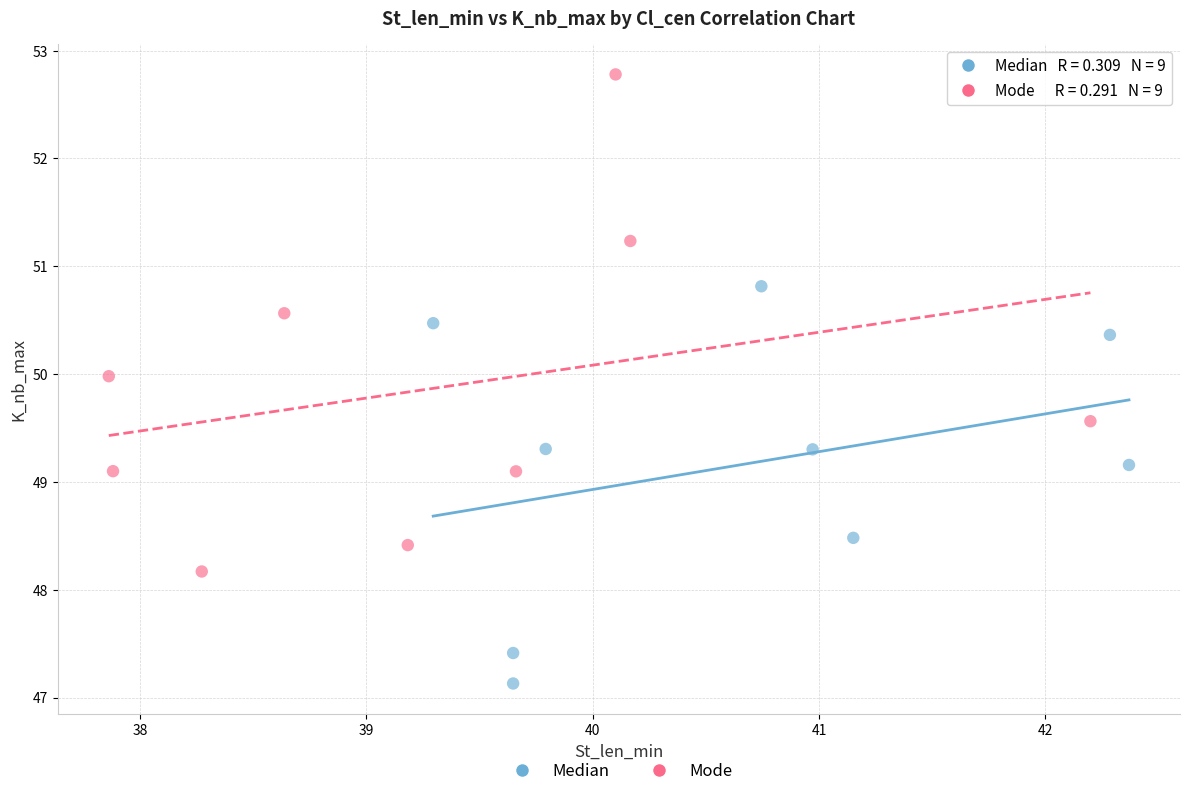

Which series reaches the minimum Y coordinate?

Median